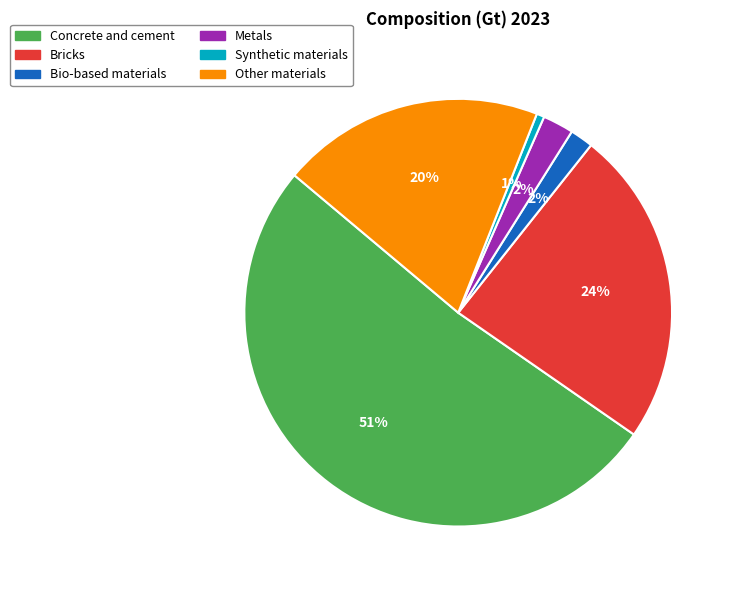

Which has a higher value, Bio-based materials or Concrete and cement?

Concrete and cement